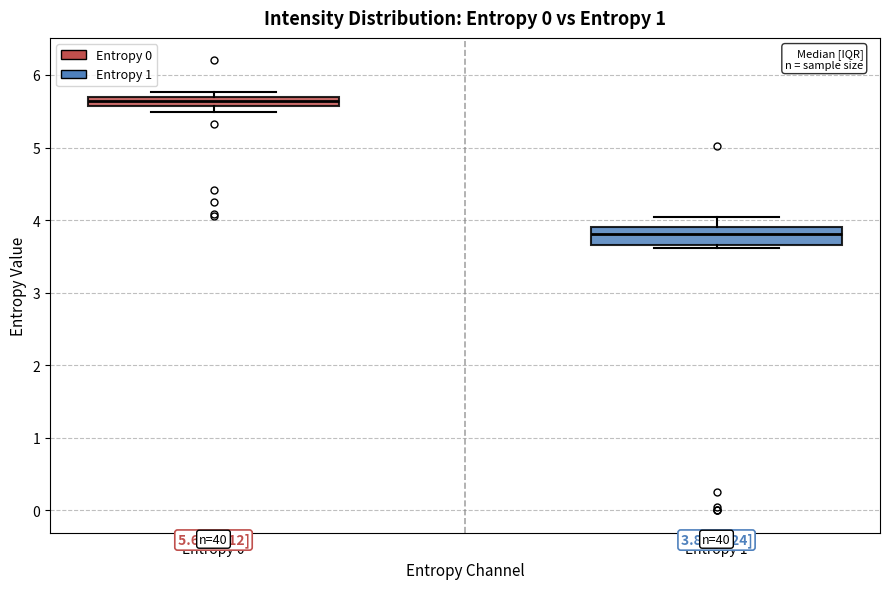

Comparing the boxes themselves (not the whiskers), which one is the tallest?

Entropy 1